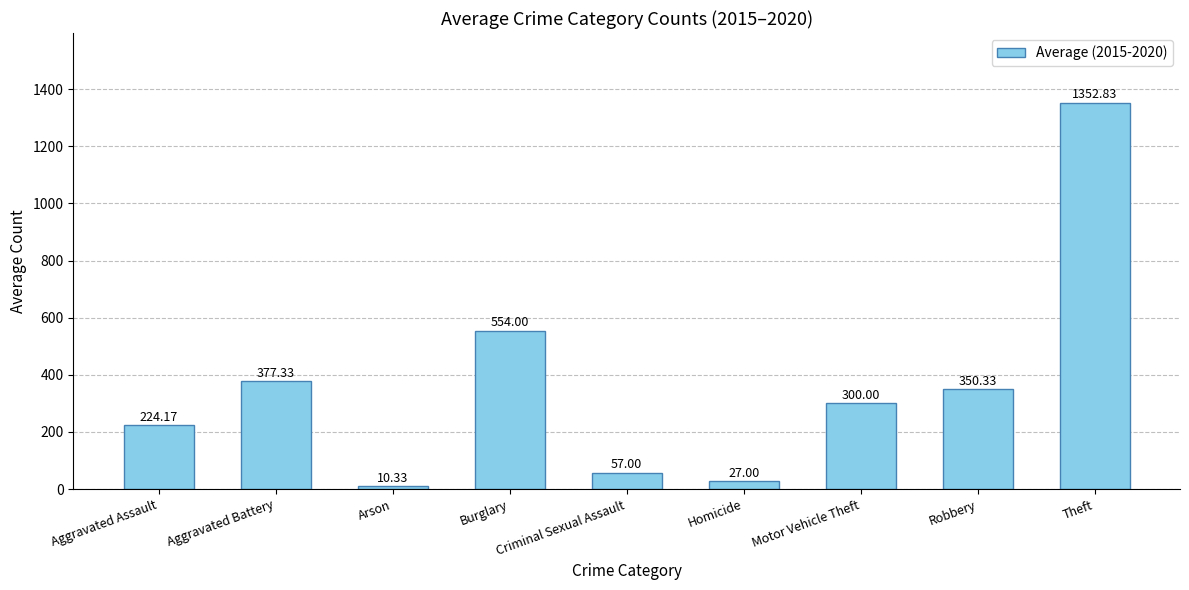

How many series are shown in this chart?

1